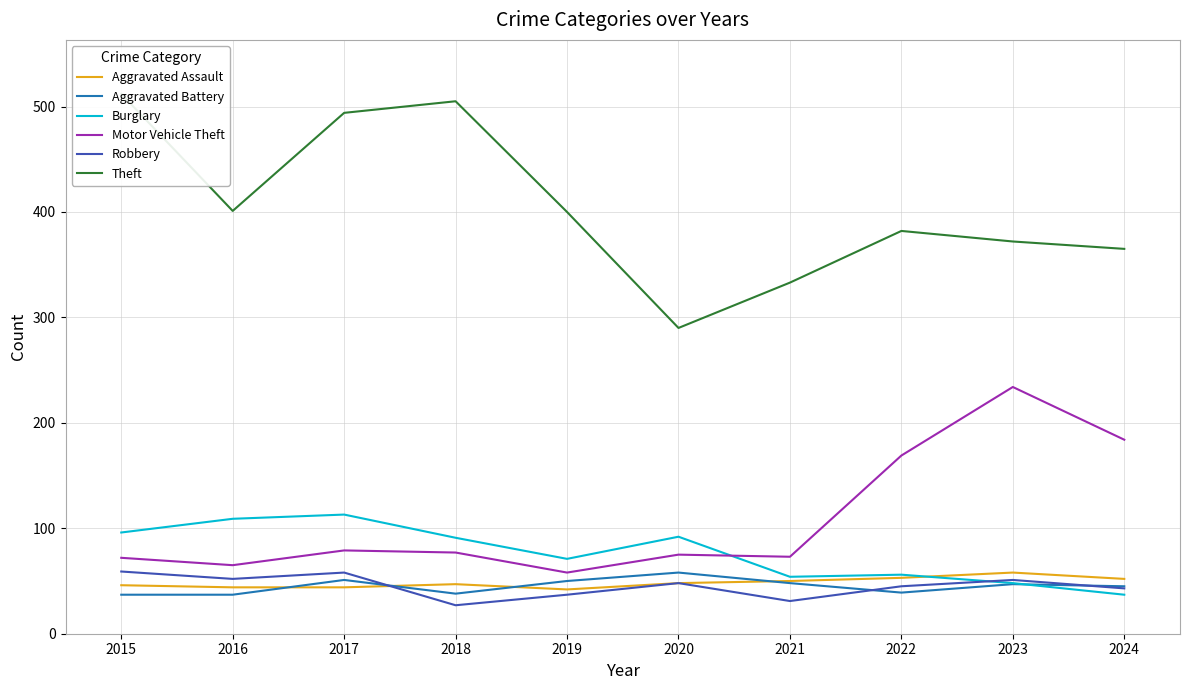

At which category does the chart reach its peak across all series?

2015